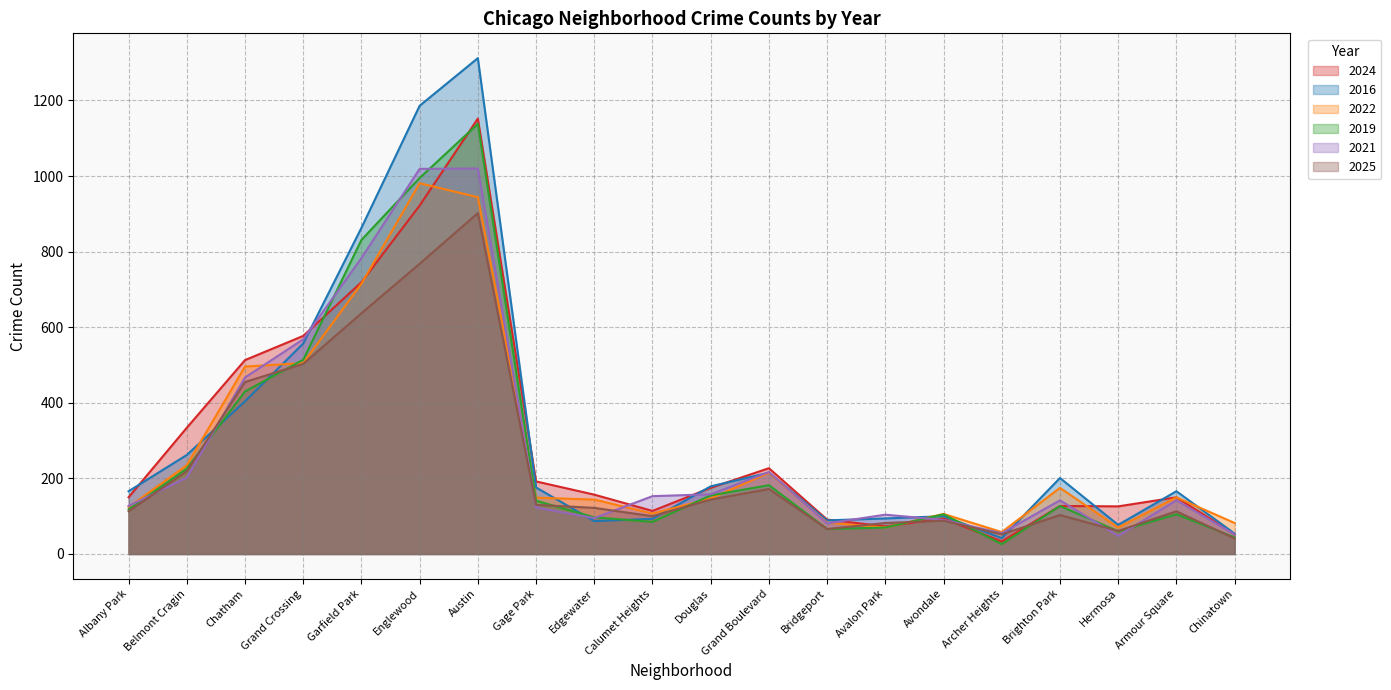

How many interior local valleys does the 2024 series have?

4